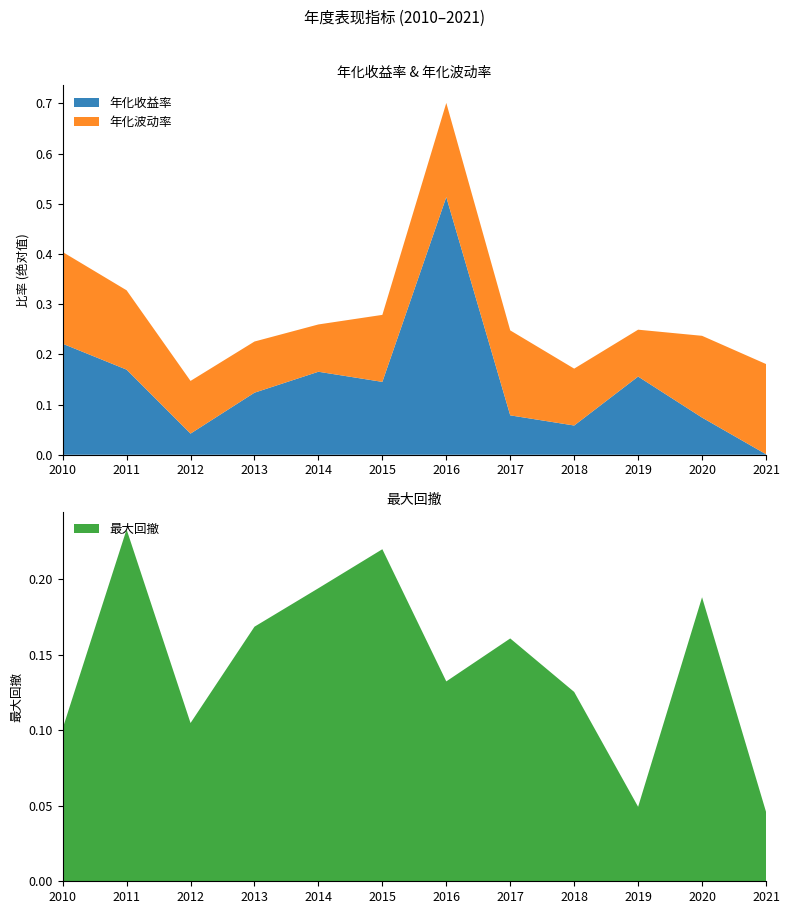

Which category has the lowest value in the 年化收益率 series?

2021